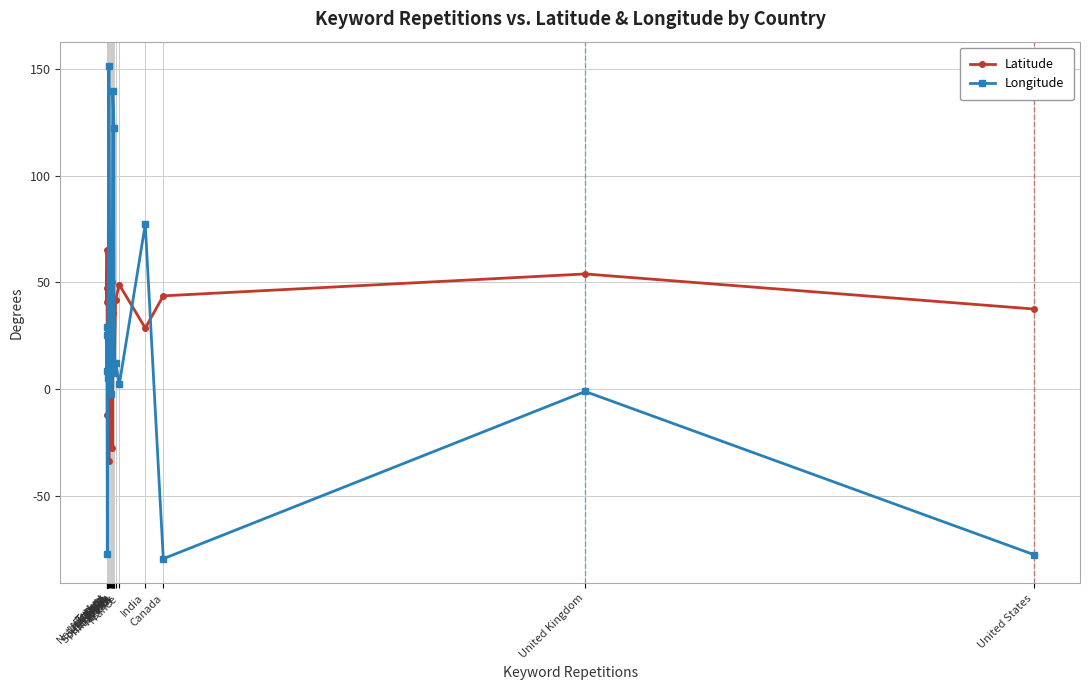

How many interior local peaks does the Latitude series have?

6